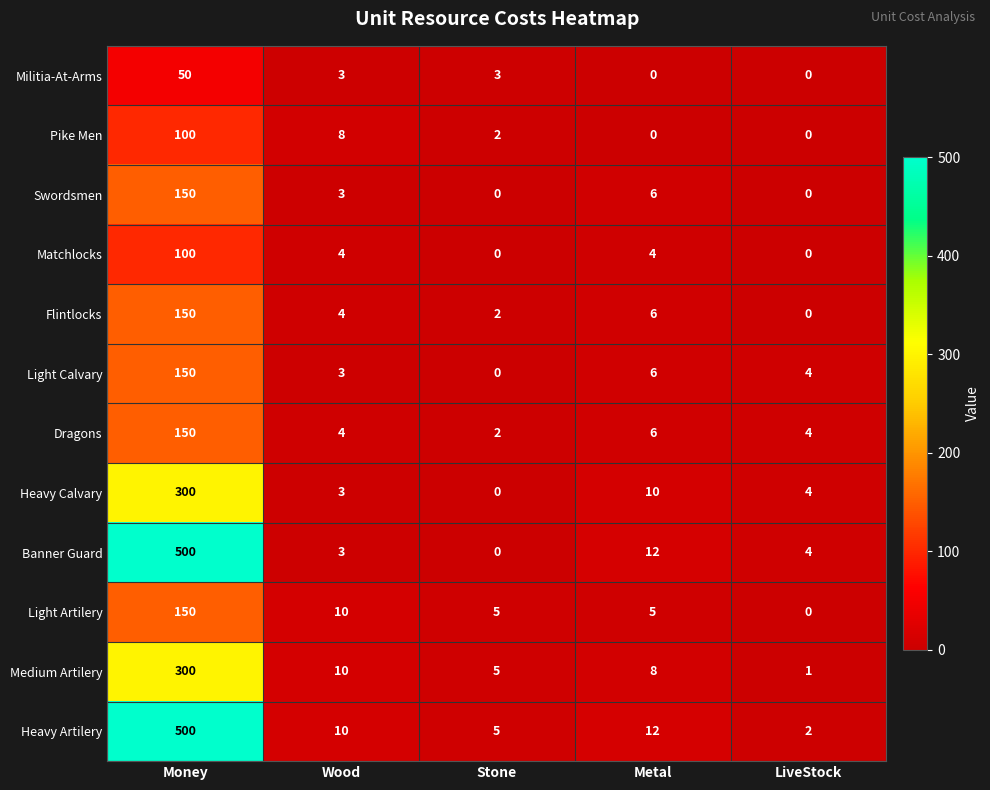

Read the Militia-At-Arms value at Money.

50